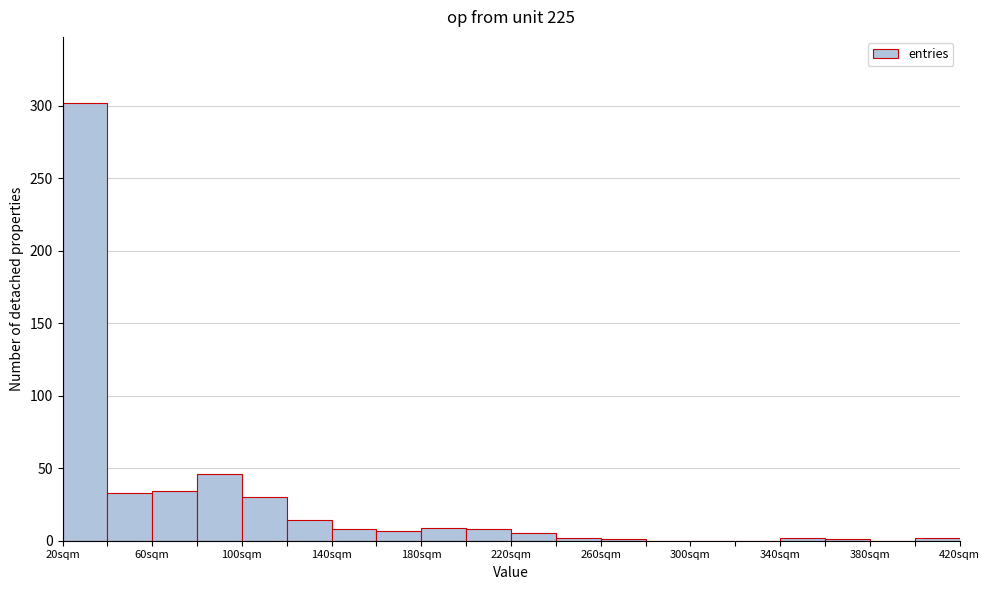

Reading left to right, list every bar in this chart as the range it spans on the x-axis followed by its height. Neither the bar edges nor the heights are printed on the chart, so give them approximately, as read against the axes.

20 to 40: 300
40 to 60: 35
60 to 80: 35
80 to 100: 45
100 to 120: 30
120 to 140: 15
140 to 160: 10
160 to 180: 5
180 to 200: 10
200 to 220: 10
220 to 240: 5
240 to 260: under 5
260 to 280: under 5
280 to 300: 0
300 to 320: 0
320 to 340: 0
340 to 360: under 5
360 to 380: under 5
380 to 400: 0
400 to 420: under 5